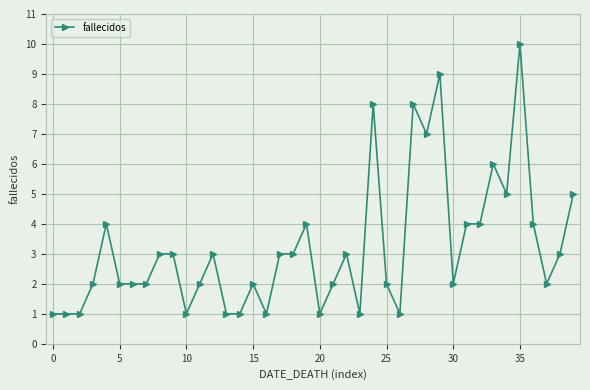

What is the minimum value shown in the chart?

1